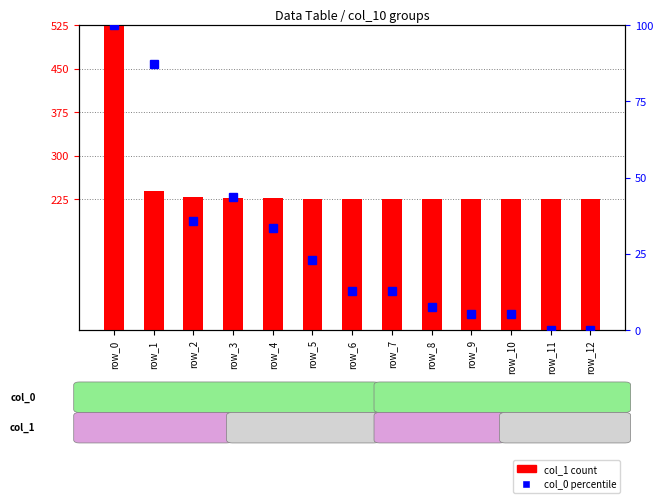

Reading left to right, what are all the values shown in this chart?

col_1 (scaled): 525.0	238.8	229.9	228.1	227.1	226.4	226.3	225.8	226.0	226.3	225.8	225.4	225.3
col_0 percentile: 100.0	87.2	35.9	43.6	33.3	23.1	12.8	12.8	7.7	5.1	5.1	0.0	0.0